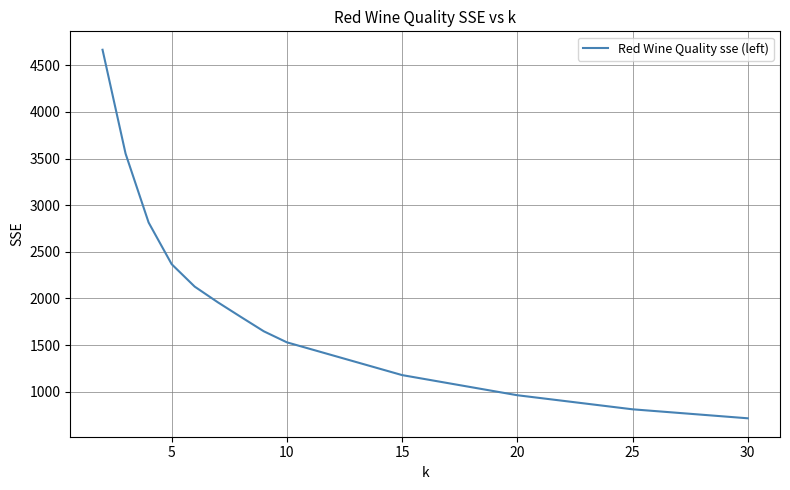

What is the smallest value displayed?

714.5